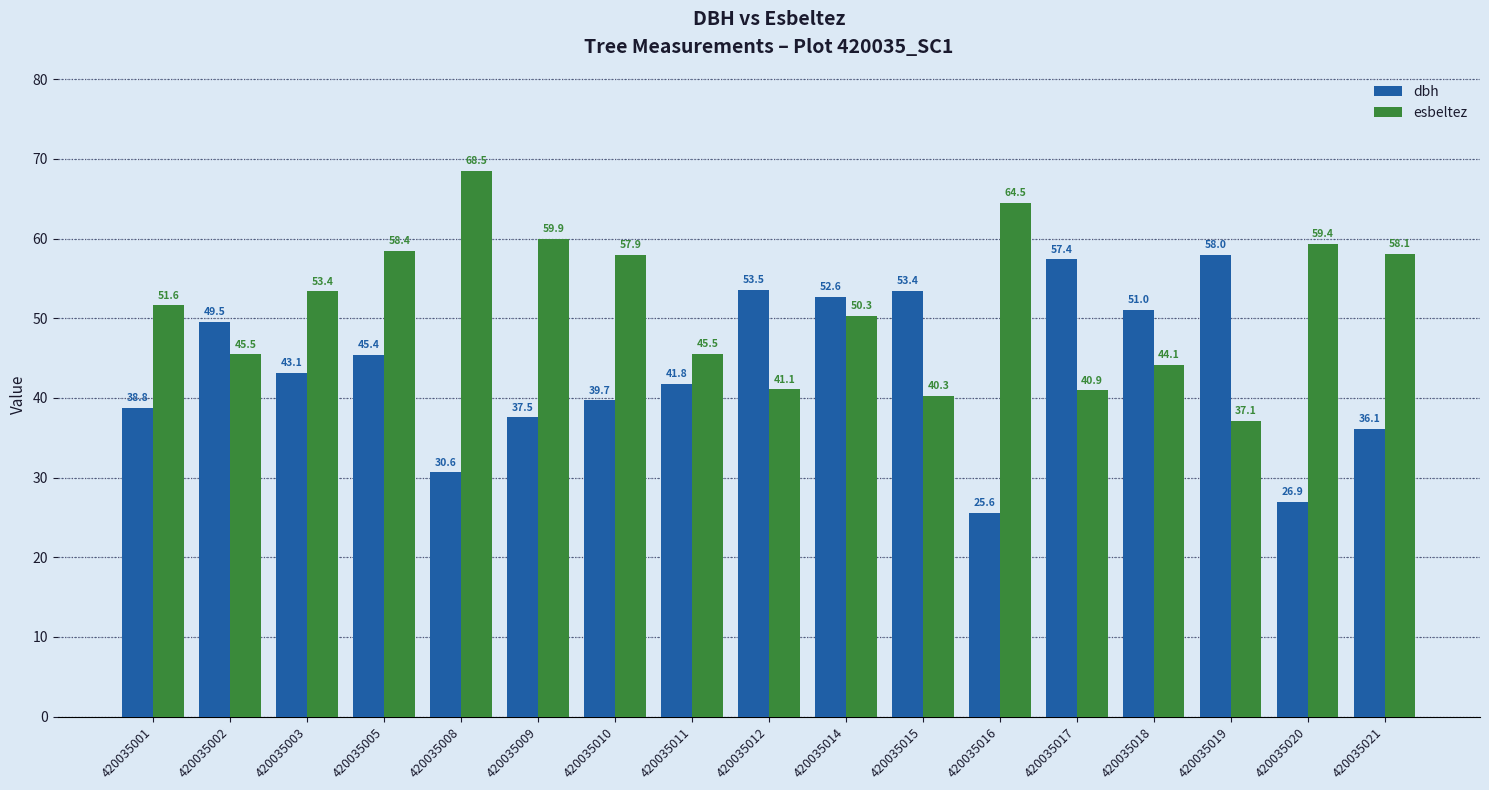

Which series has the largest range (max minus min)?

dbh